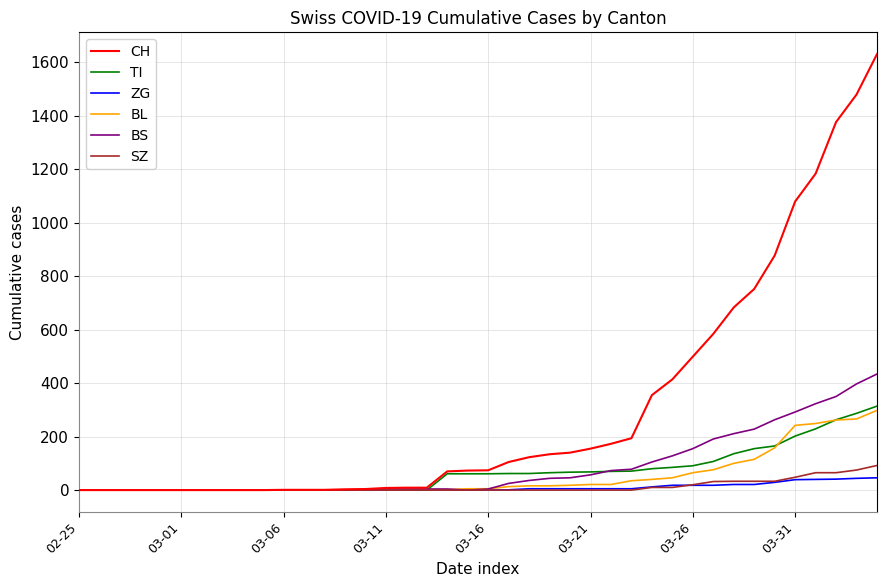

Which series has the largest total across all categories?

CH